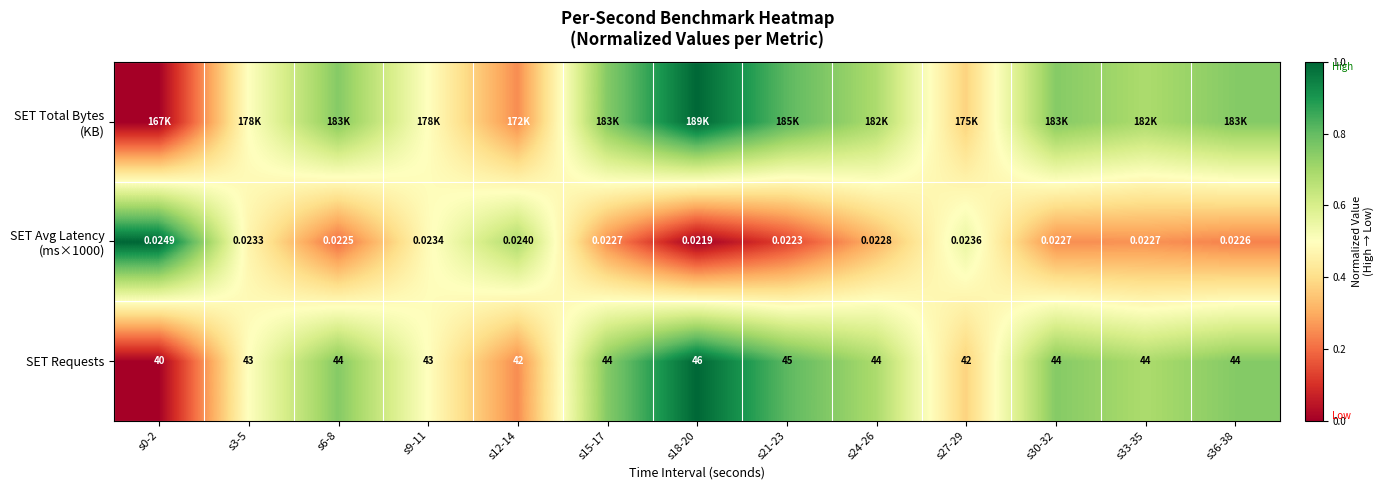

What is the total value across all series at s15-17?

1.8